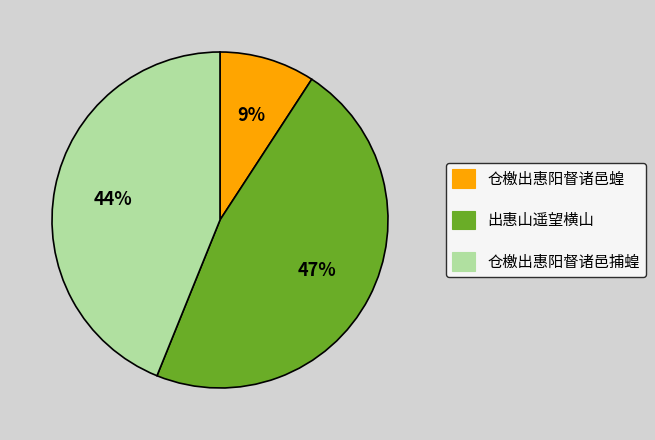

Count the number of slices in the pie.

3